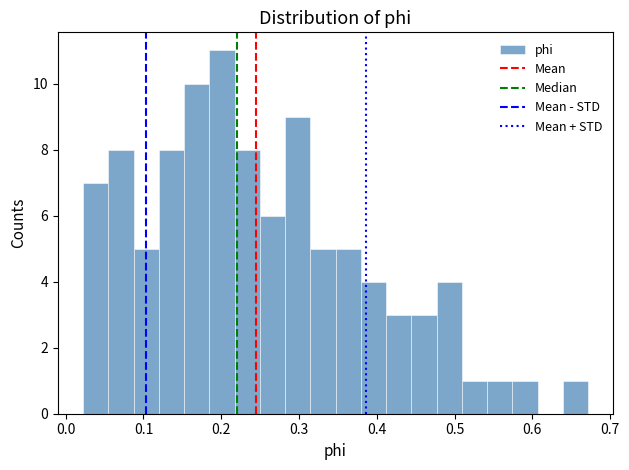

Read against the x-axis, roughly where is the centre of the tallest bar?

0.20